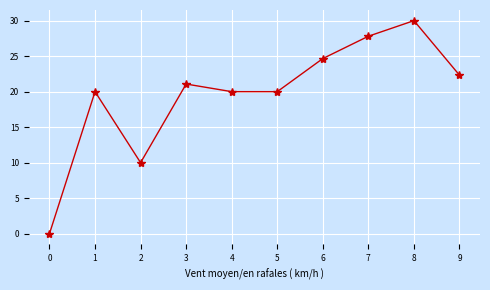

Reading left to right, extract all data points from this chart.

0.0	20.0	10.0	21.1	20.0	20.0	24.7	27.8	30.0	22.3